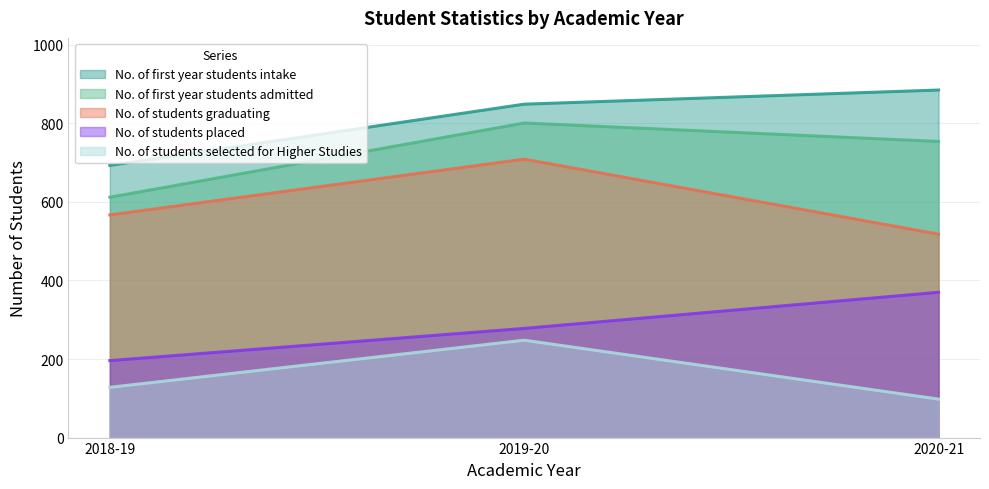

Does the chart have visible grid lines?

Yes